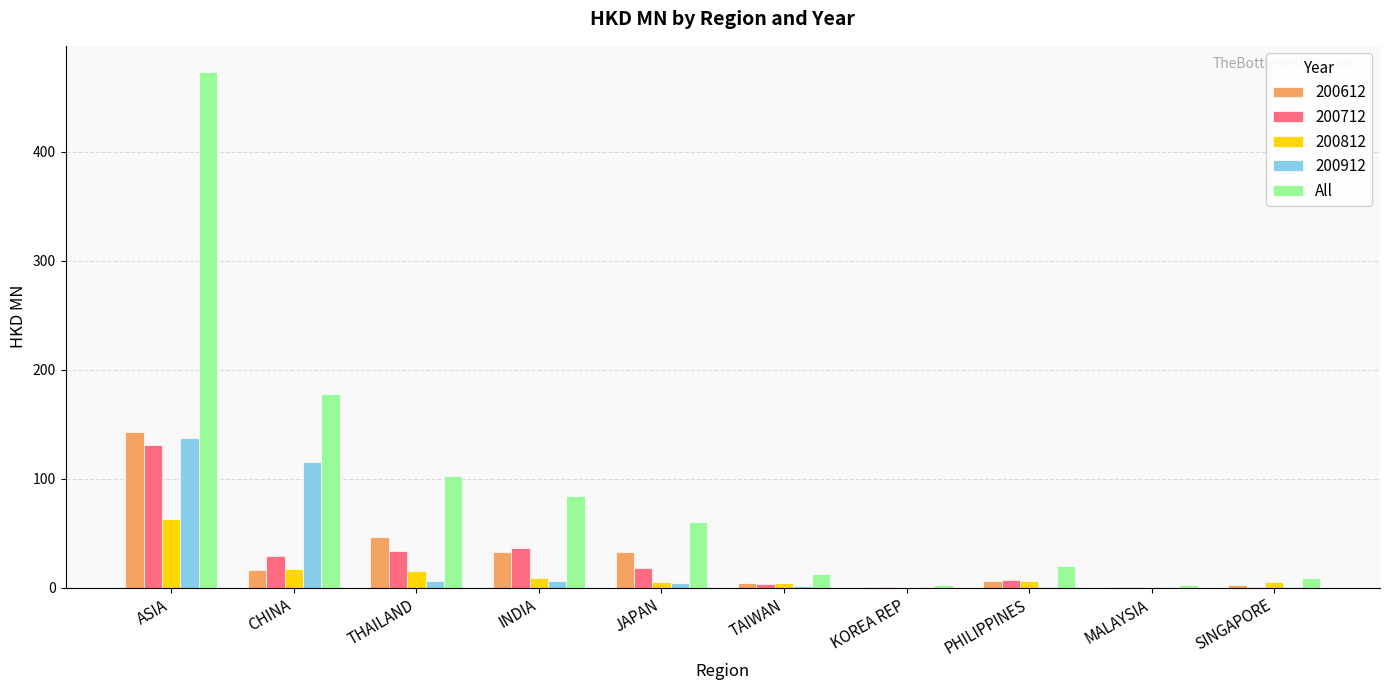

What is the sum of all All values?

944.3